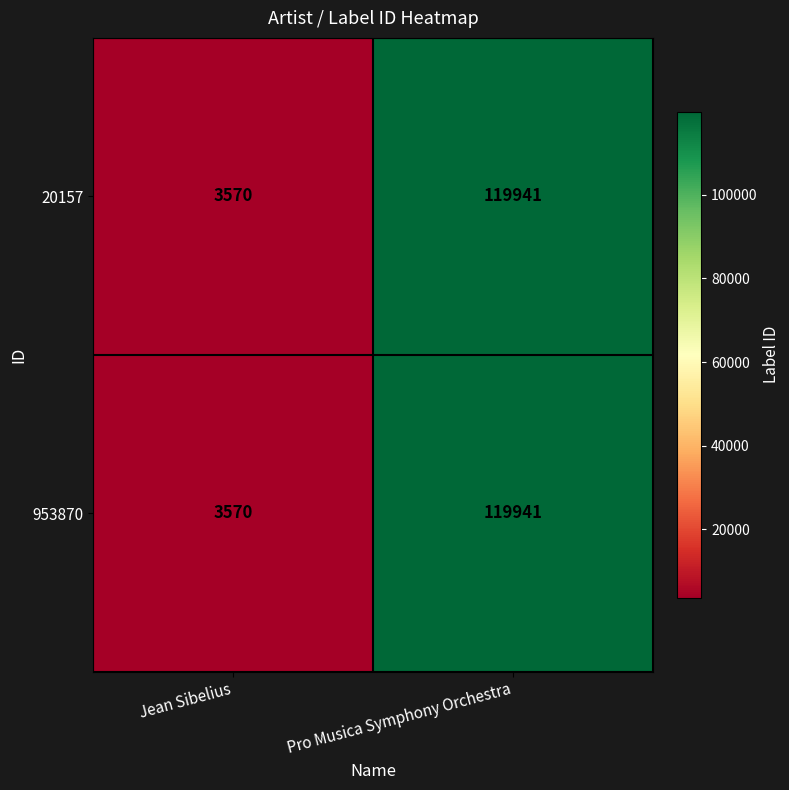

True or false: 20157 has a value of 5361 at Jean Sibelius.

False